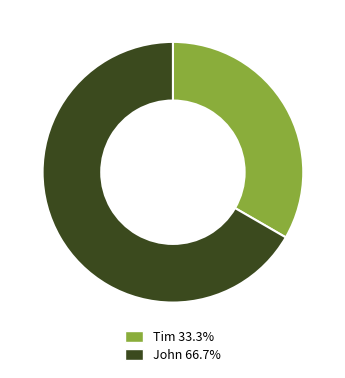

What is the majority slice?

John